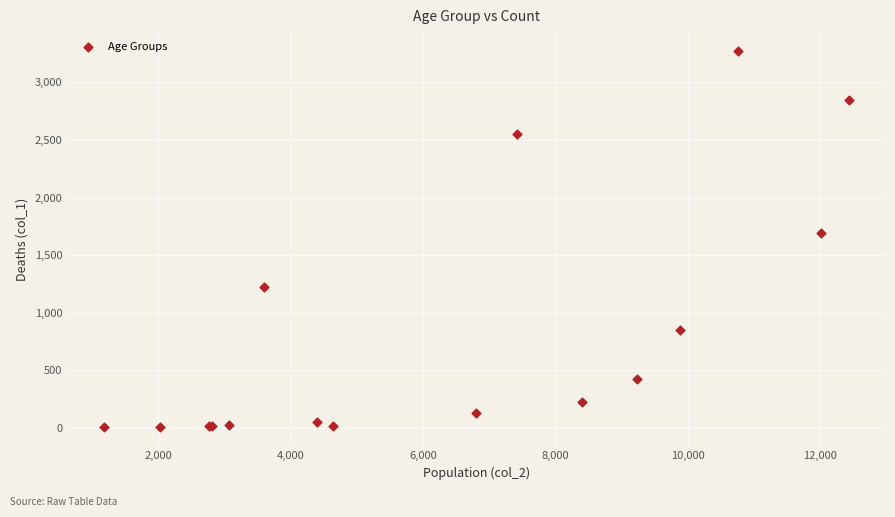

What Y value in the scatter plot is closest to 1638?

1690